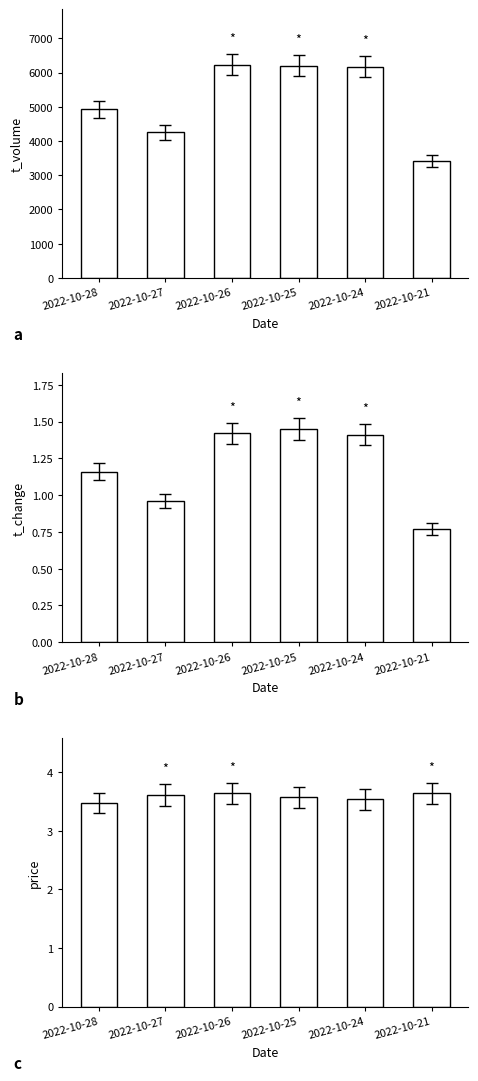

Where does the t_volume series first go above 6169?

2022-10-26